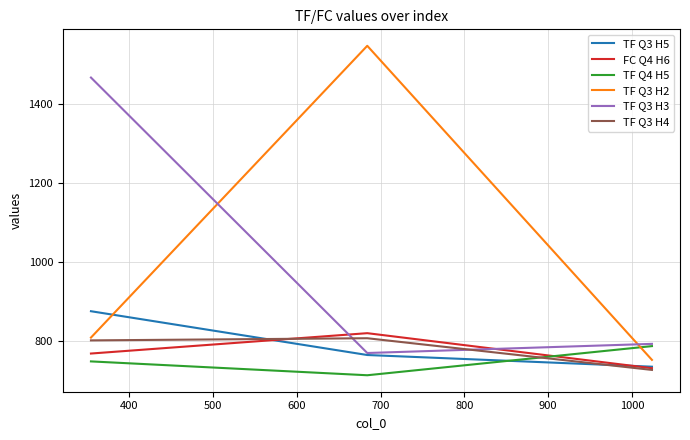

Which series has the widest spread of values?

TF Q3 H2